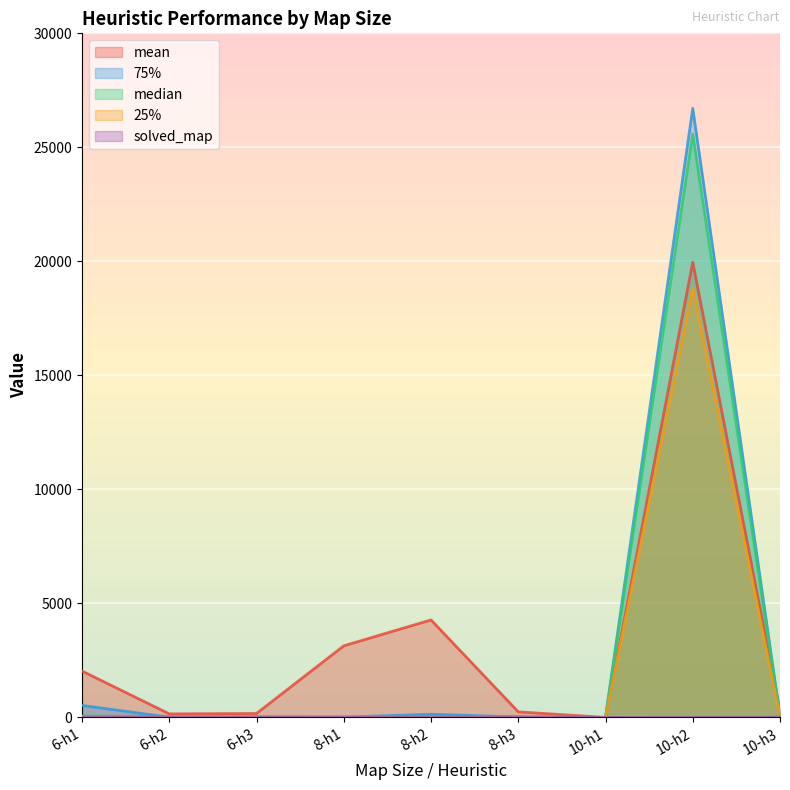

True or false: 25% and 75% intersect in this chart.

False